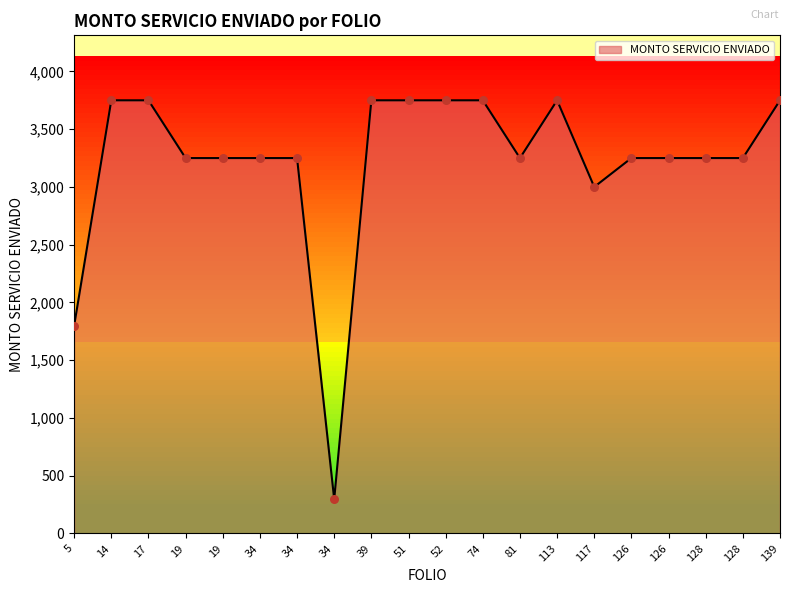

What is the change in value from 117 to 126?

+250.0